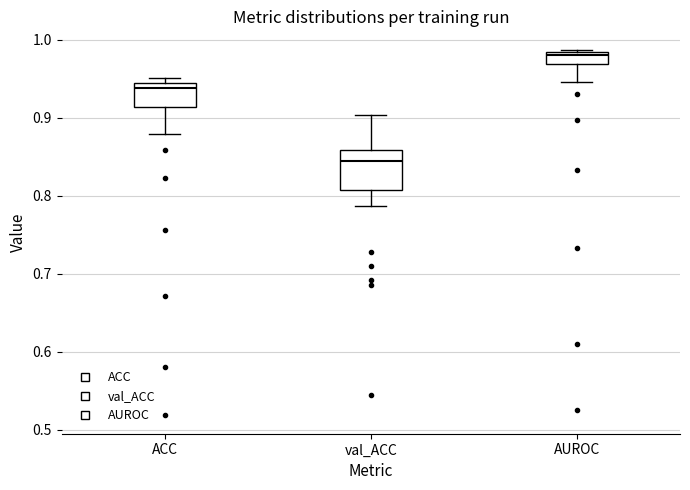

Reading left to right, read every box against the y-axis: the position of its median line, the range the box covers, and the ends of its whiskers. The values are not printed on the chart, so give them approximately, as read against the axis.

ACC: median 0.94 (just below the box's upper edge), box 0.91 to 0.94, whiskers 0.88 to 0.95
val_ACC: median 0.84, box 0.81 to 0.86, whiskers 0.79 to 0.90
AUROC: median 0.98 (just below the box's upper edge), box 0.97 to 0.98, whiskers 0.95 to 0.99